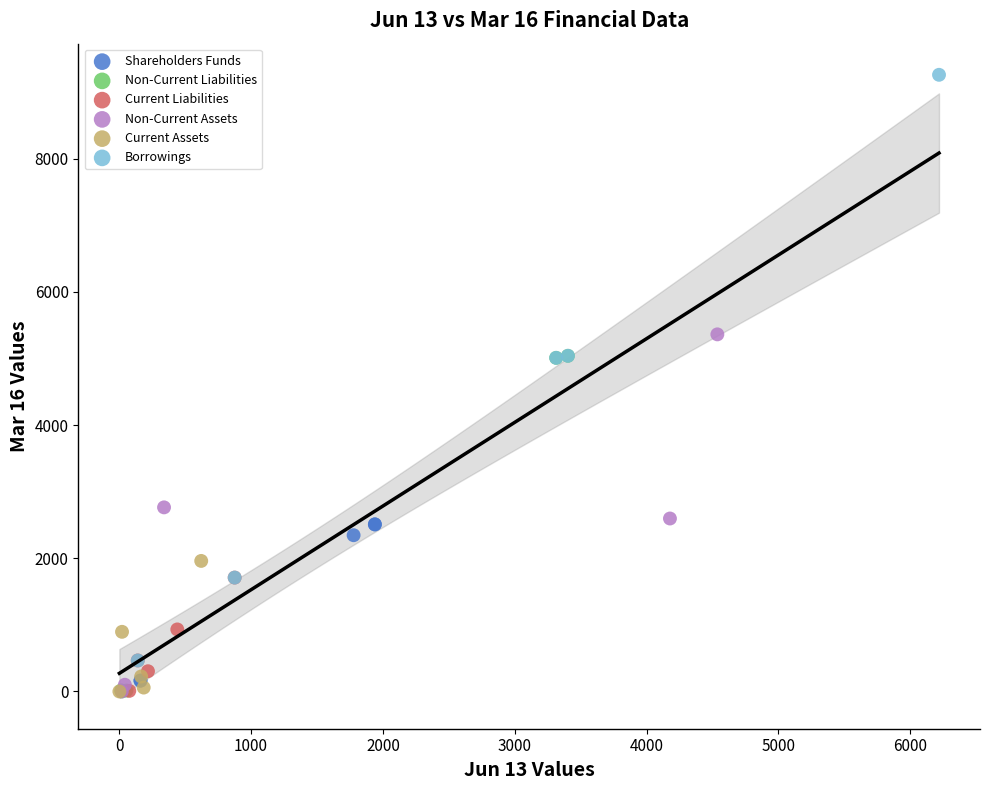

Which series has the largest Y range (max minus min)?

Borrowings